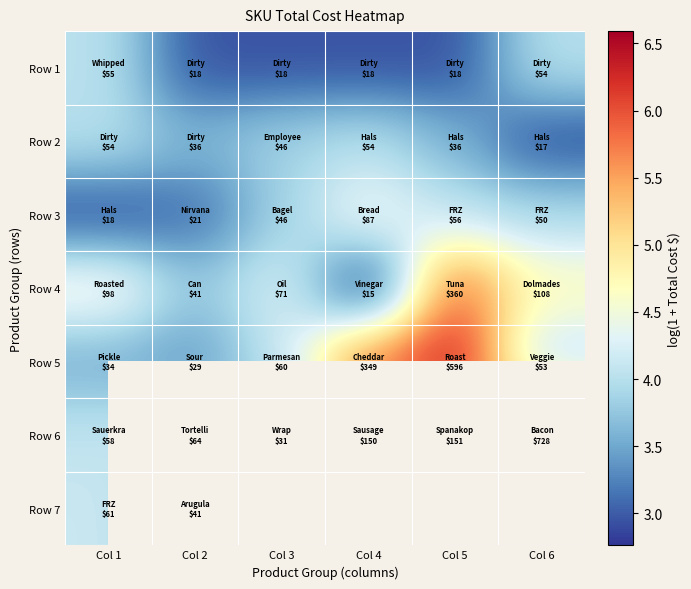

What is the average value of the Row 2 series?

3.7